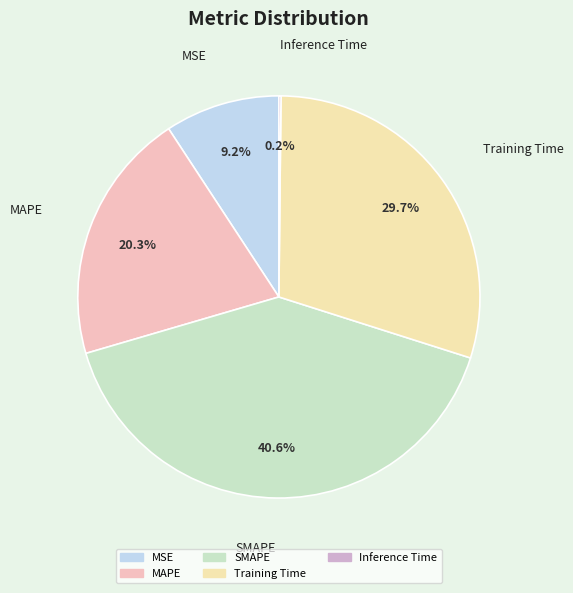

Does SMAPE account for over 50% of the chart?

No